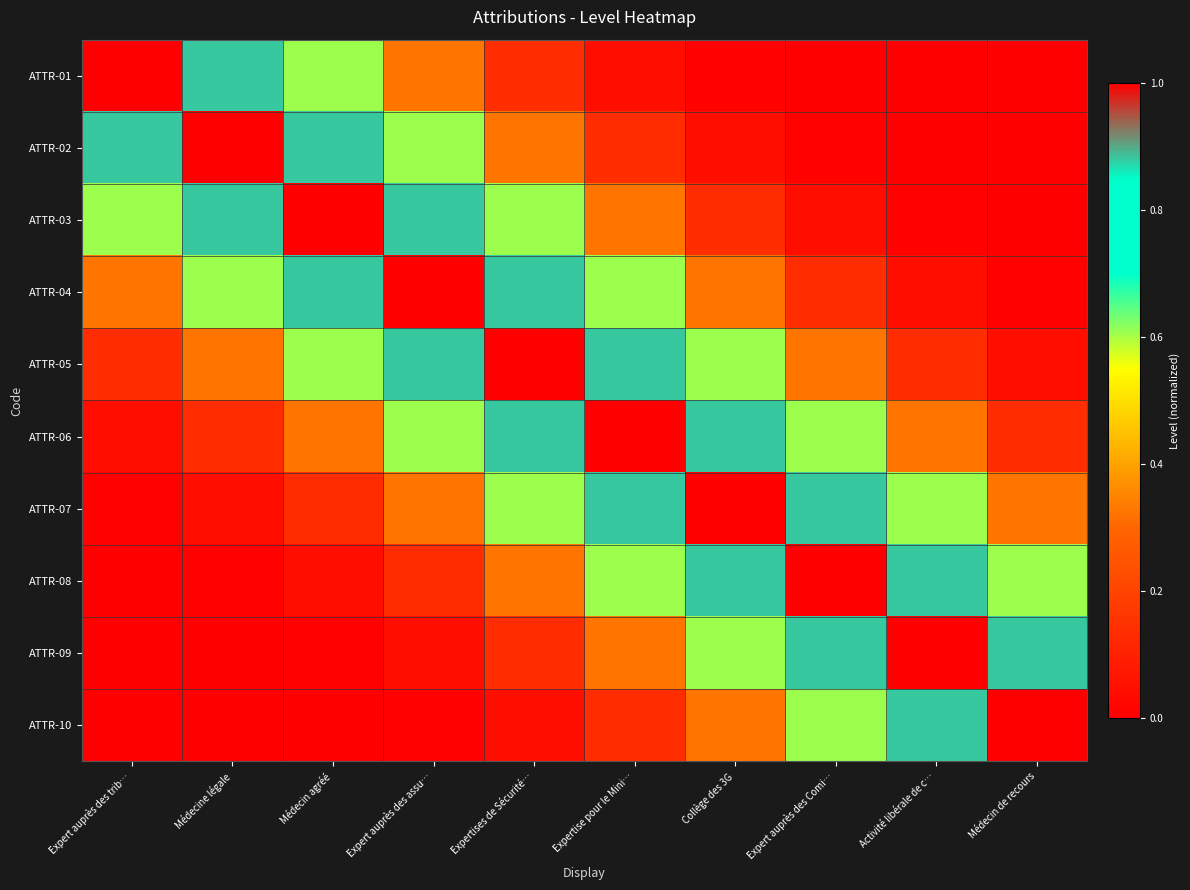

Reading left to right, extract all data points from this chart.

ATTR-01: Expert auprès des trib…=1.0	Médecine légale=0.9	Médecin agréé=0.6	Expert auprès des assu…=0.3	Expertises de Sécurité…=0.1	Expertise pour le Mini…=0.0	Collège des 3G=0.0	Expert auprès des Comi…=0.0	Activité libérale de c…=0.0	Médecin de recours=0.0
ATTR-02: Expert auprès des trib…=0.9	Médecine légale=1.0	Médecin agréé=0.9	Expert auprès des assu…=0.6	Expertises de Sécurité…=0.3	Expertise pour le Mini…=0.1	Collège des 3G=0.0	Expert auprès des Comi…=0.0	Activité libérale de c…=0.0	Médecin de recours=0.0
ATTR-03: Expert auprès des trib…=0.6	Médecine légale=0.9	Médecin agréé=1.0	Expert auprès des assu…=0.9	Expertises de Sécurité…=0.6	Expertise pour le Mini…=0.3	Collège des 3G=0.1	Expert auprès des Comi…=0.0	Activité libérale de c…=0.0	Médecin de recours=0.0
ATTR-04: Expert auprès des trib…=0.3	Médecine légale=0.6	Médecin agréé=0.9	Expert auprès des assu…=1.0	Expertises de Sécurité…=0.9	Expertise pour le Mini…=0.6	Collège des 3G=0.3	Expert auprès des Comi…=0.1	Activité libérale de c…=0.0	Médecin de recours=0.0
ATTR-05: Expert auprès des trib…=0.1	Médecine légale=0.3	Médecin agréé=0.6	Expert auprès des assu…=0.9	Expertises de Sécurité…=1.0	Expertise pour le Mini…=0.9	Collège des 3G=0.6	Expert auprès des Comi…=0.3	Activité libérale de c…=0.1	Médecin de recours=0.0
ATTR-06: Expert auprès des trib…=0.0	Médecine légale=0.1	Médecin agréé=0.3	Expert auprès des assu…=0.6	Expertises de Sécurité…=0.9	Expertise pour le Mini…=1.0	Collège des 3G=0.9	Expert auprès des Comi…=0.6	Activité libérale de c…=0.3	Médecin de recours=0.1
ATTR-07: Expert auprès des trib…=0.0	Médecine légale=0.0	Médecin agréé=0.1	Expert auprès des assu…=0.3	Expertises de Sécurité…=0.6	Expertise pour le Mini…=0.9	Collège des 3G=1.0	Expert auprès des Comi…=0.9	Activité libérale de c…=0.6	Médecin de recours=0.3
ATTR-08: Expert auprès des trib…=0.0	Médecine légale=0.0	Médecin agréé=0.0	Expert auprès des assu…=0.1	Expertises de Sécurité…=0.3	Expertise pour le Mini…=0.6	Collège des 3G=0.9	Expert auprès des Comi…=1.0	Activité libérale de c…=0.9	Médecin de recours=0.6
ATTR-09: Expert auprès des trib…=0.0	Médecine légale=0.0	Médecin agréé=0.0	Expert auprès des assu…=0.0	Expertises de Sécurité…=0.1	Expertise pour le Mini…=0.3	Collège des 3G=0.6	Expert auprès des Comi…=0.9	Activité libérale de c…=1.0	Médecin de recours=0.9
ATTR-10: Expert auprès des trib…=0.0	Médecine légale=0.0	Médecin agréé=0.0	Expert auprès des assu…=0.0	Expertises de Sécurité…=0.0	Expertise pour le Mini…=0.1	Collège des 3G=0.3	Expert auprès des Comi…=0.6	Activité libérale de c…=0.9	Médecin de recours=1.0